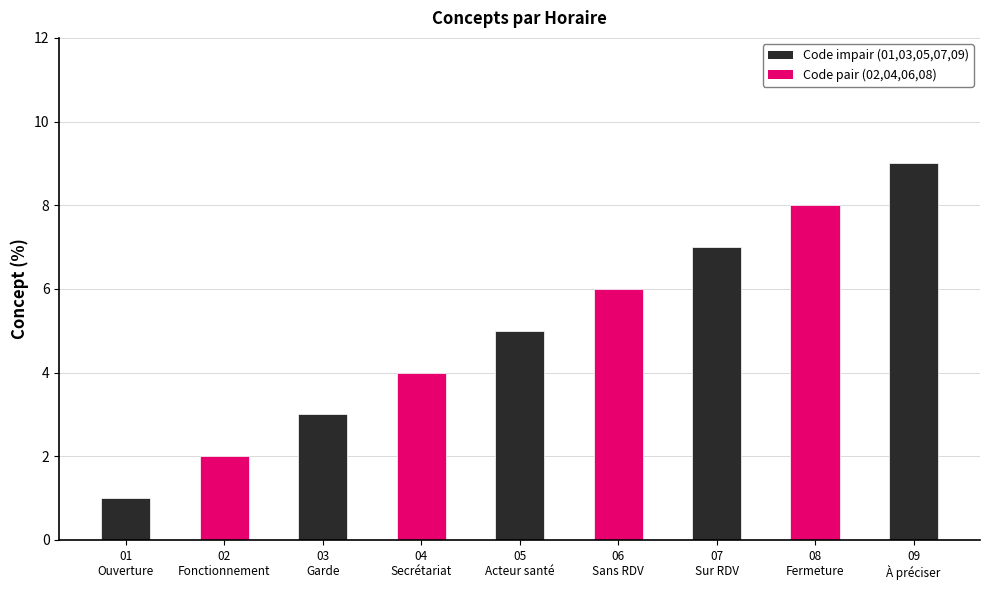

What is the label of the 4th bar from the right?

Horaire de consultation sans RDV